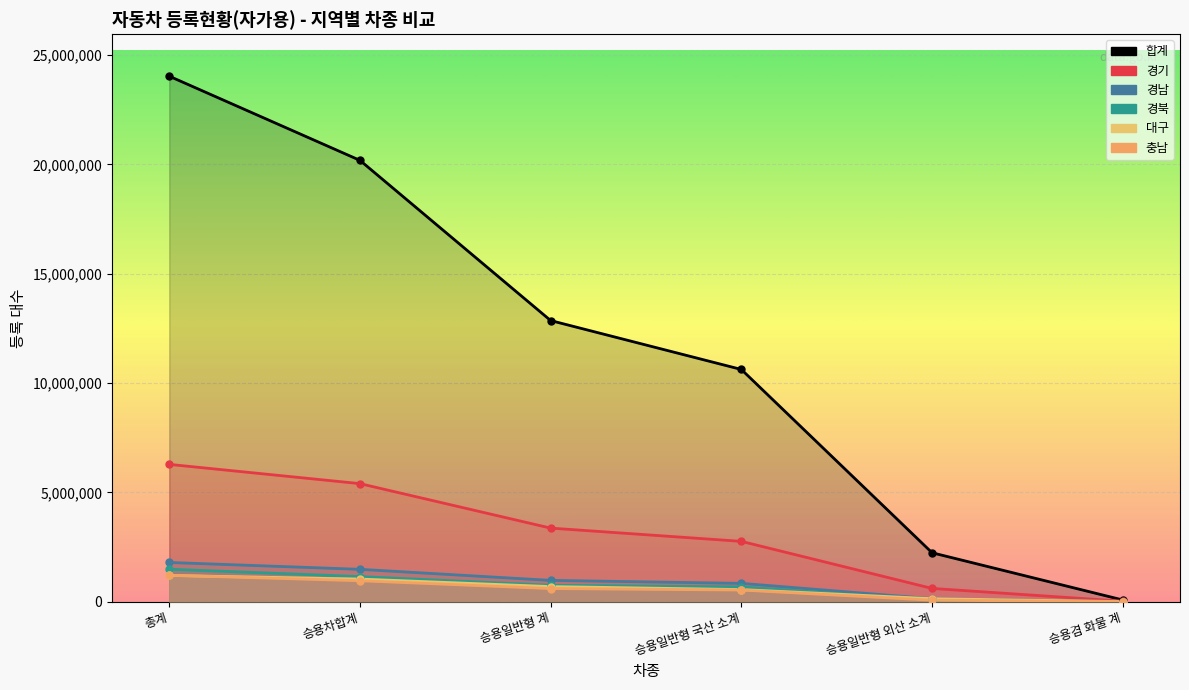

What is the value of the 경북 point at the 6th from the left?

3768